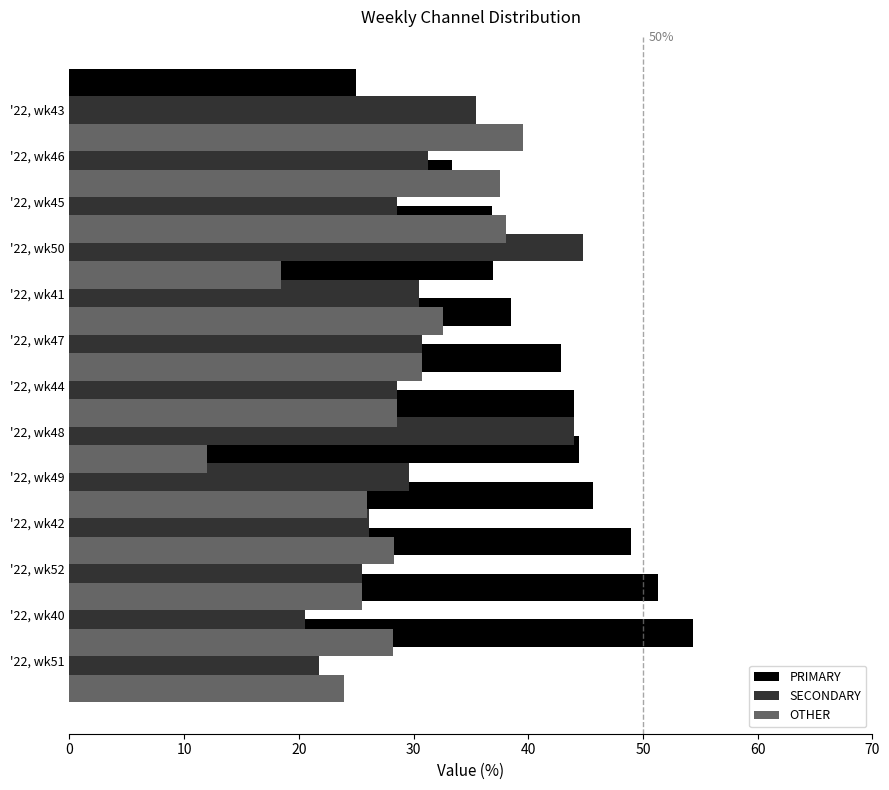

What are all the series names shown in the legend?

PRIMARY, SECONDARY, OTHER